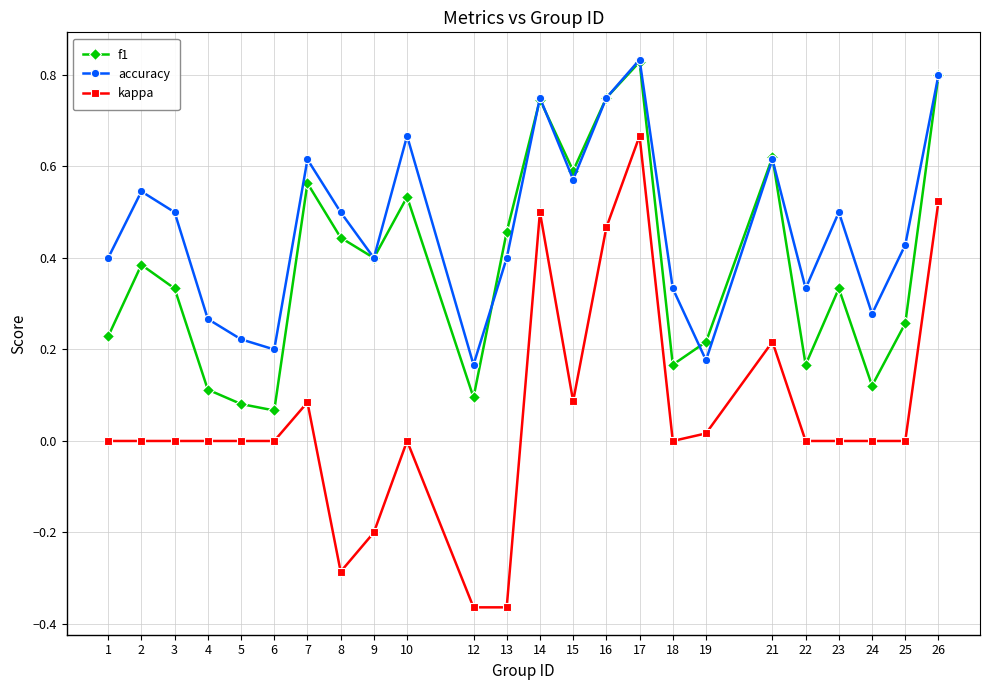

True or false: f1 and kappa cross at least once.

False